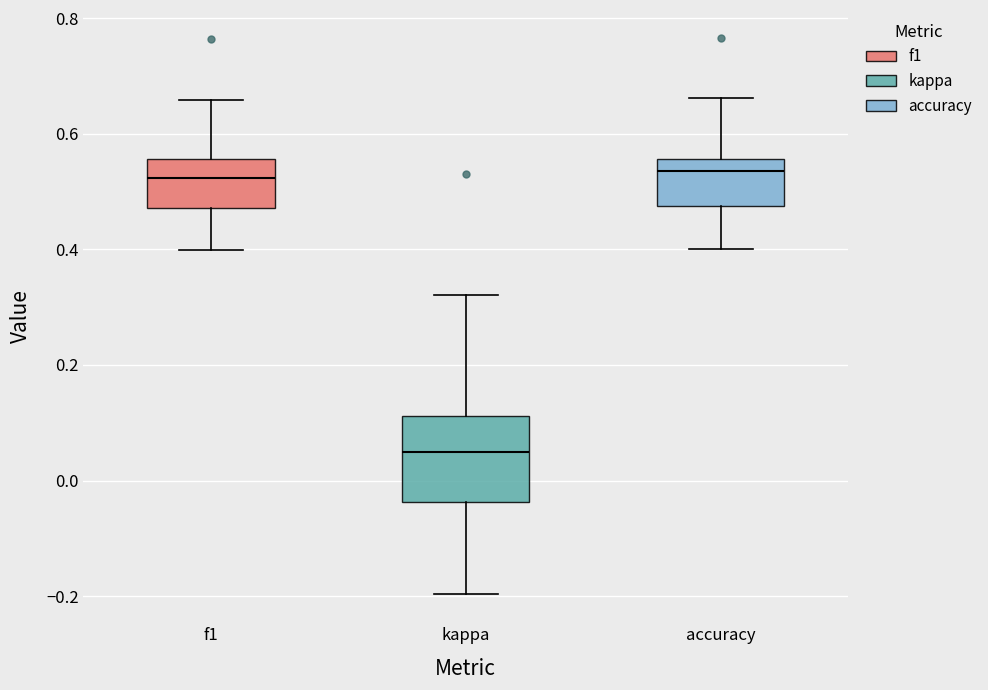

Reading left to right, transcribe this box plot: for each box, give where its median line is, the range the box spans, and where its two whiskers end, as read against the y-axis. The values are not printed on the chart, so give them approximately, as read against the axis.

f1: median 0.52, box 0.48 to 0.56, whiskers 0.40 to 0.66
kappa: median 0.04, box -0.04 to 0.12, whiskers -0.20 to 0.32
accuracy: median 0.54, box 0.48 to 0.56, whiskers 0.40 to 0.66